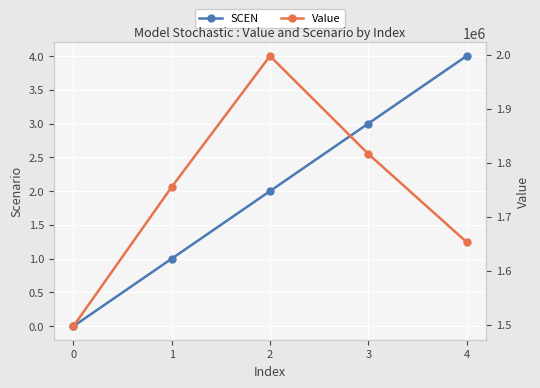

What is the lowest value of the Value series?

1497567.9